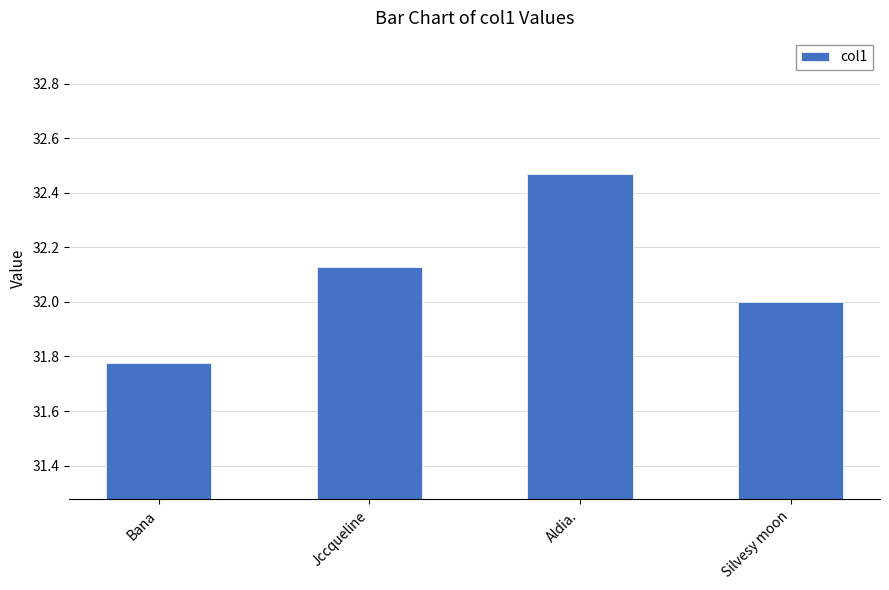

What is the difference between the values at Bana and Aldia.?

0.7